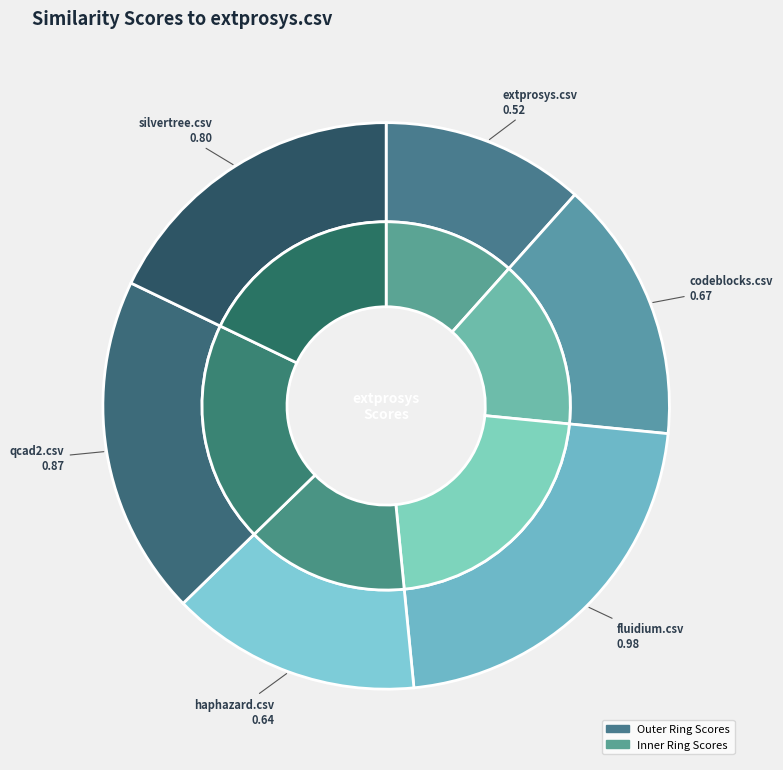

What is the largest slice in the pie chart?

fluidium.csv